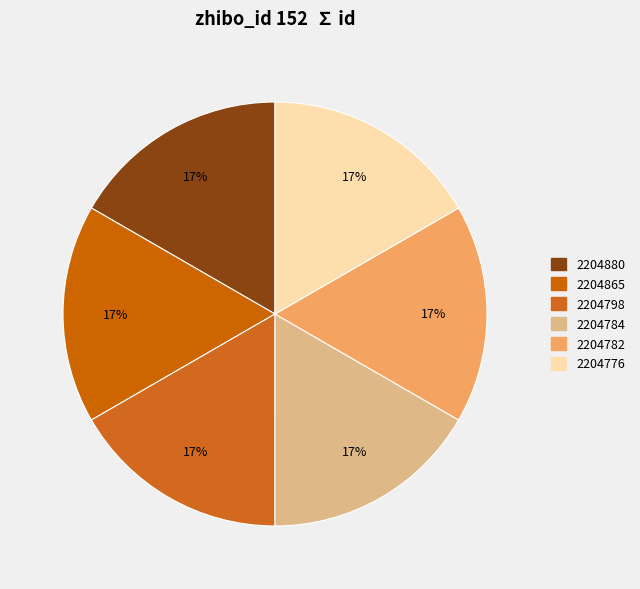

Does 2204782 account for over 50% of the chart?

No